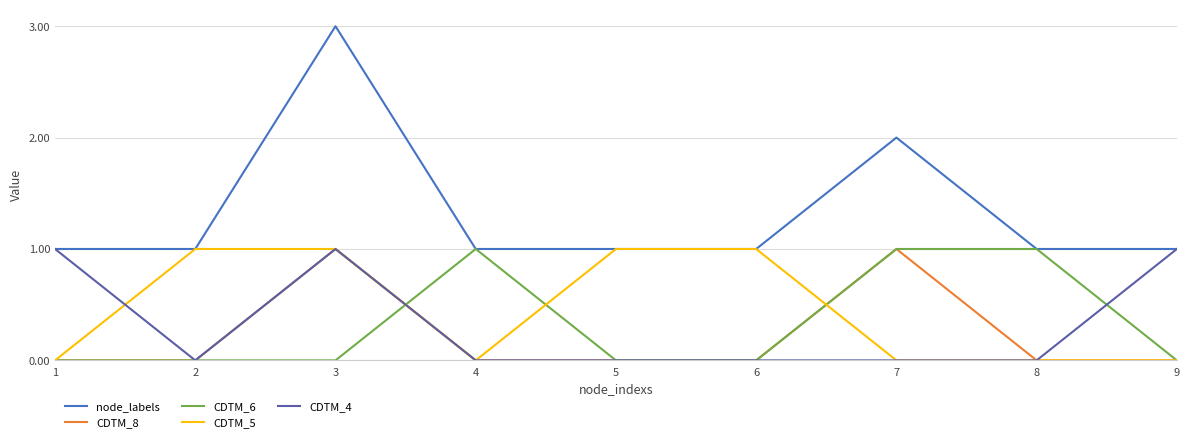

Count the number of data series in this chart.

5